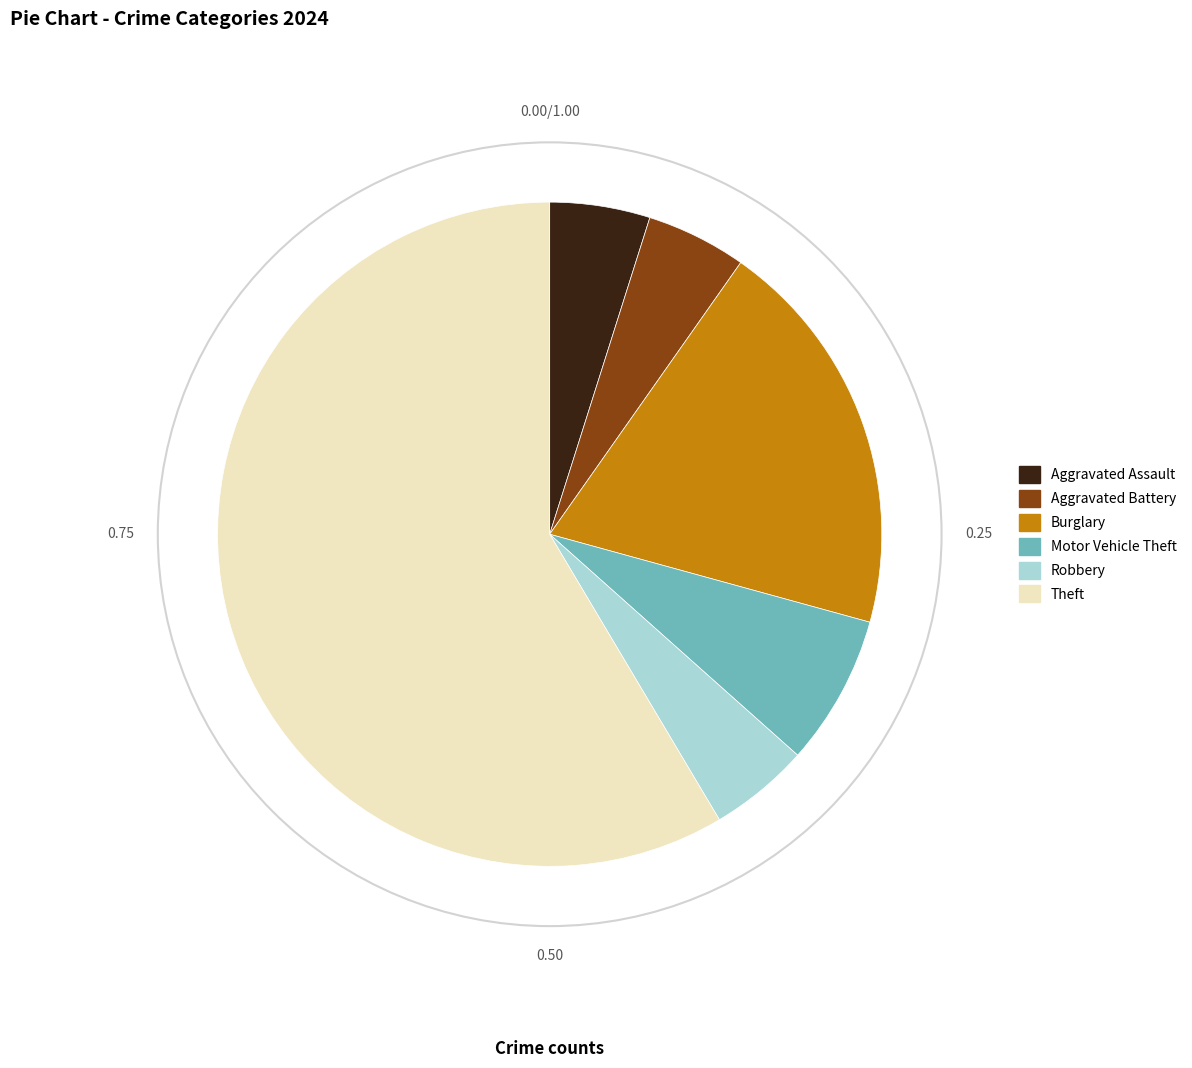

Is there a majority slice in this chart?

Yes